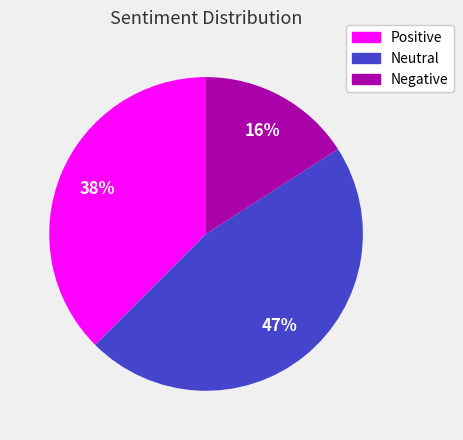

How many segments does this pie chart have?

3